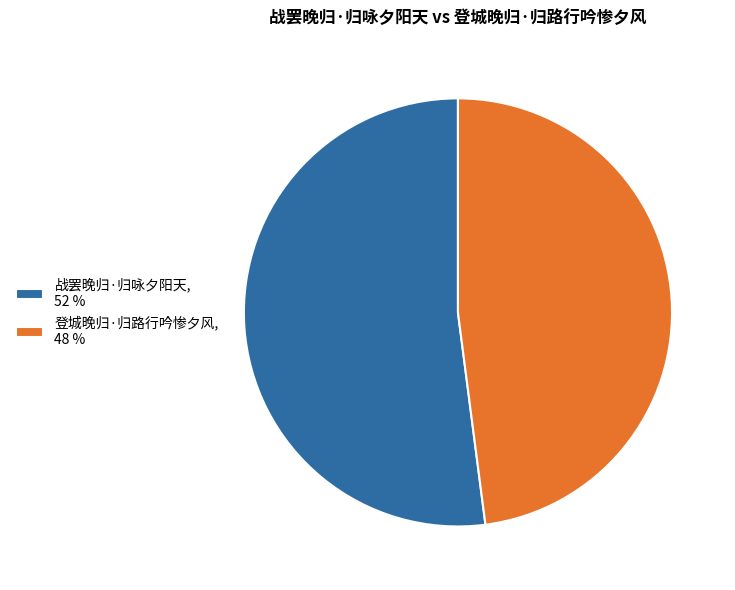

Does 战罢晚归·归咏夕阳天, 52 % account for over 50% of the chart?

Yes